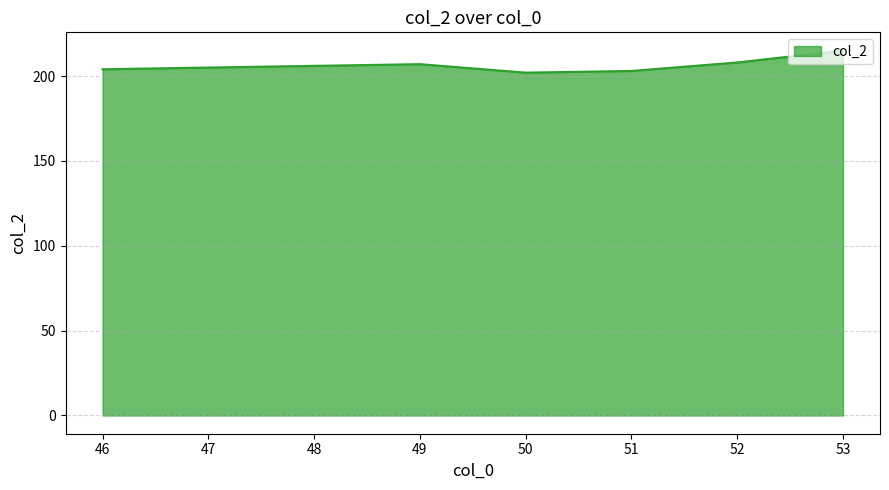

How many values are below 206?

4